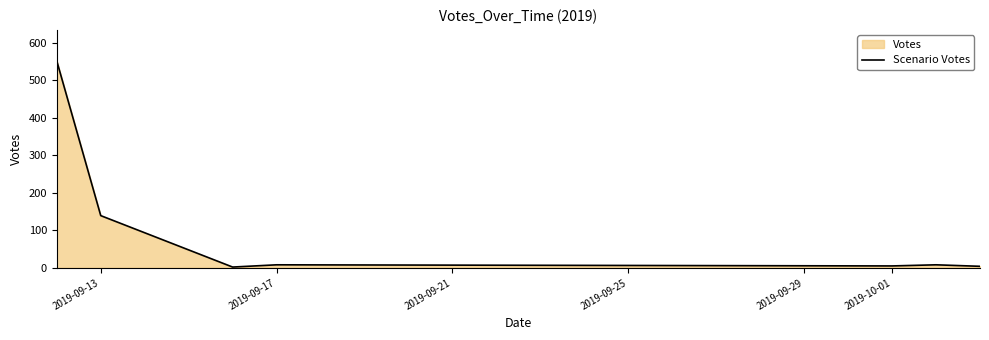

Where is the data nearest to the value 276?

2019-09-13